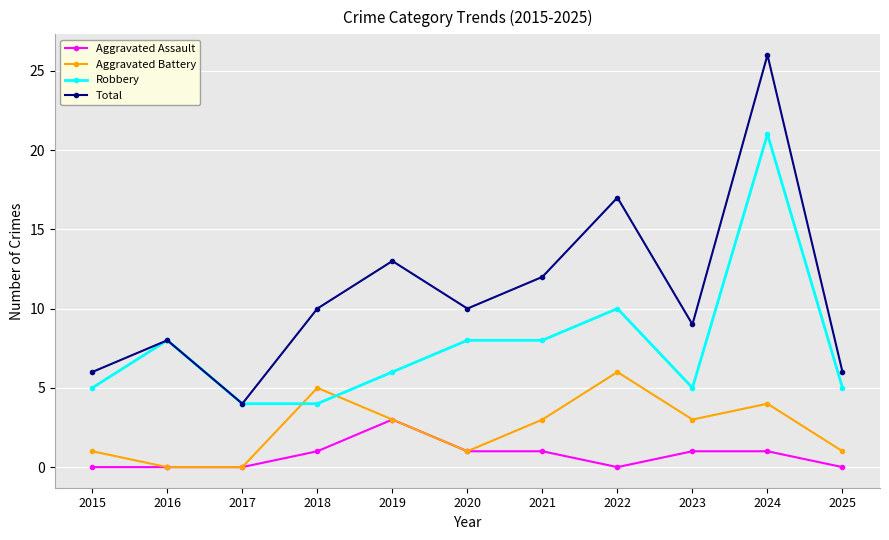

Is this an area chart (filled region under the line)?

No